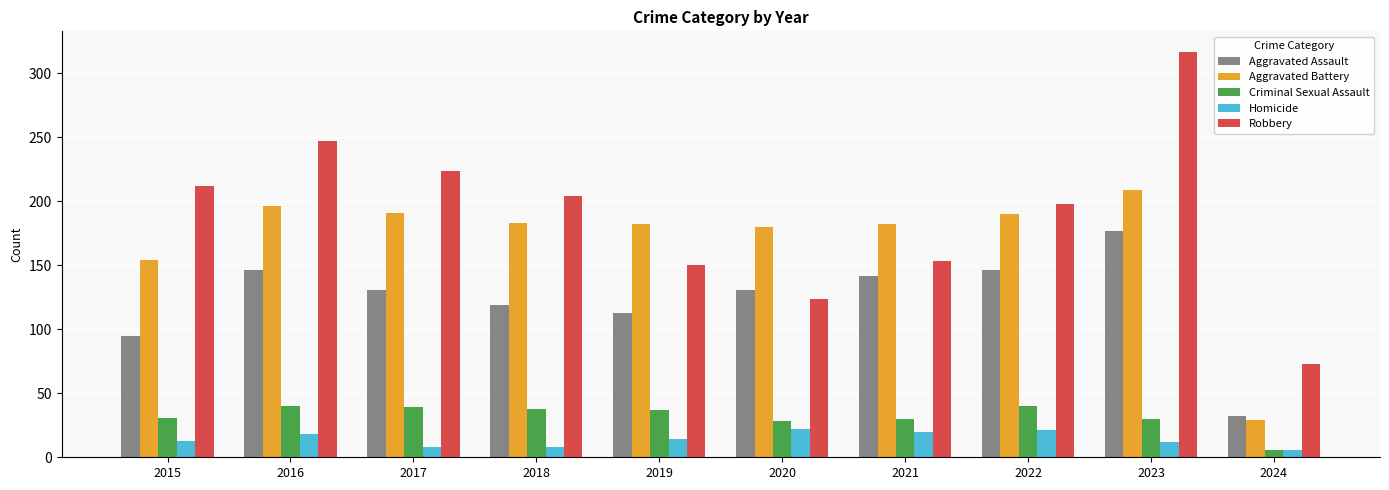

Which series has the largest range (max minus min)?

Robbery